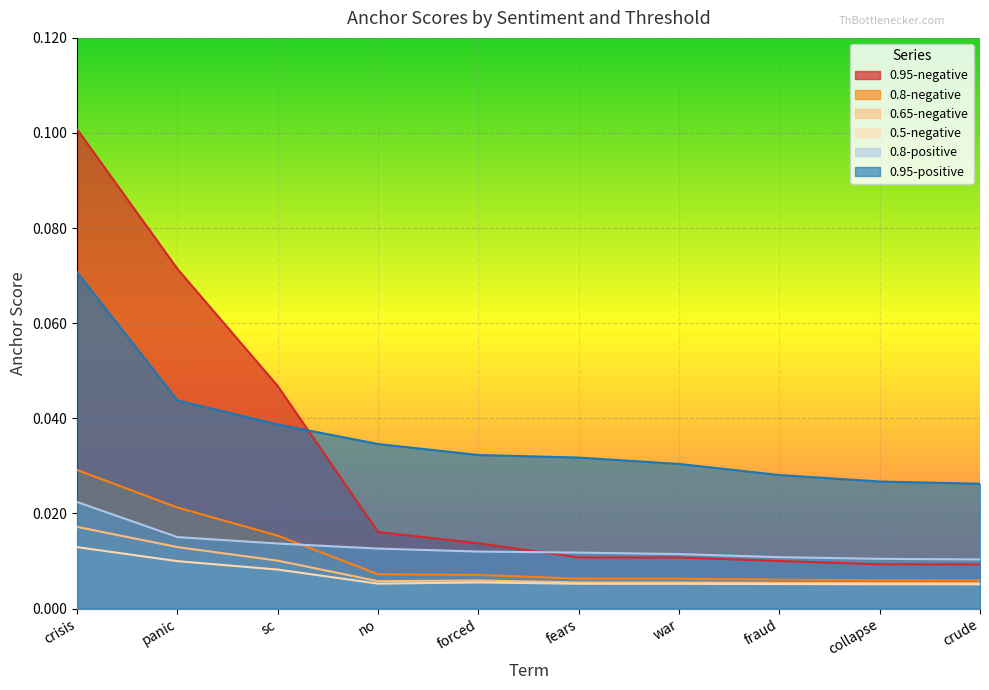

True or false: 0.8-positive has more than 2 points higher than both neighbors.

False